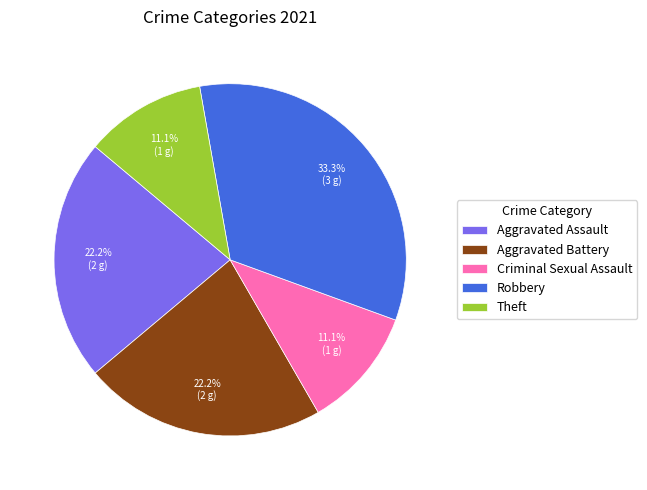

The Aggravated Battery slice represents 10% of the pie. True or false?

False